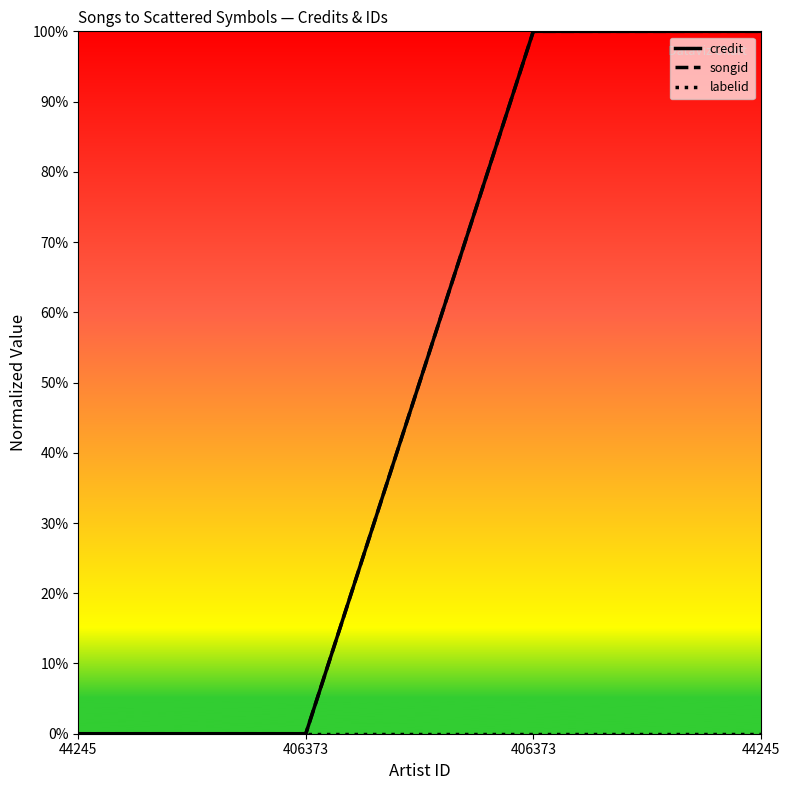

Which series has the widest spread of values?

credit